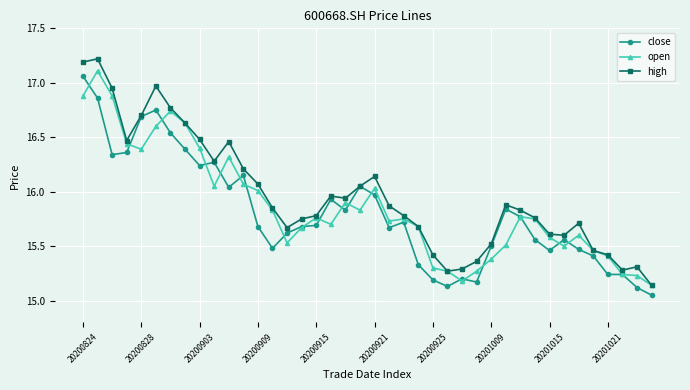

True or false: close has more than 2 interior local peaks.

True